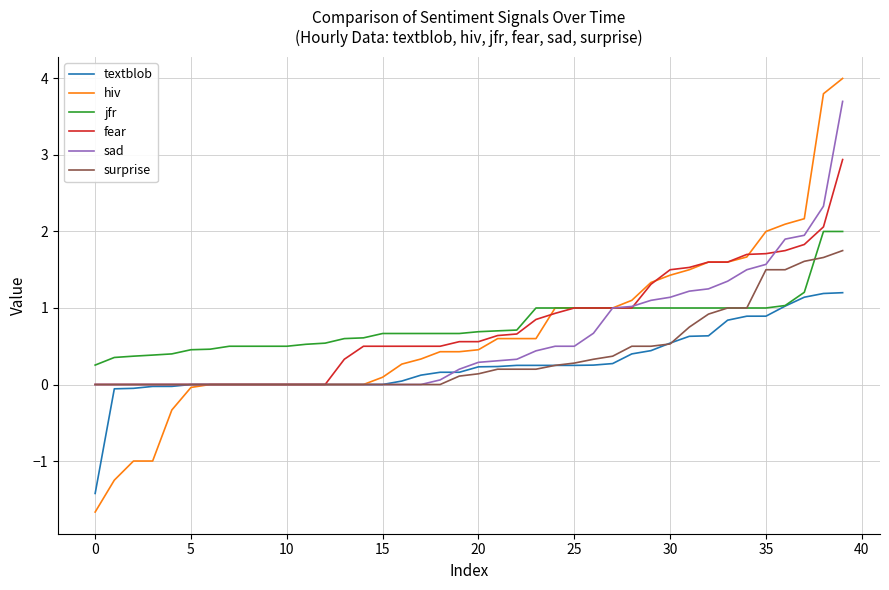

Which series has the widest spread of values?

hiv